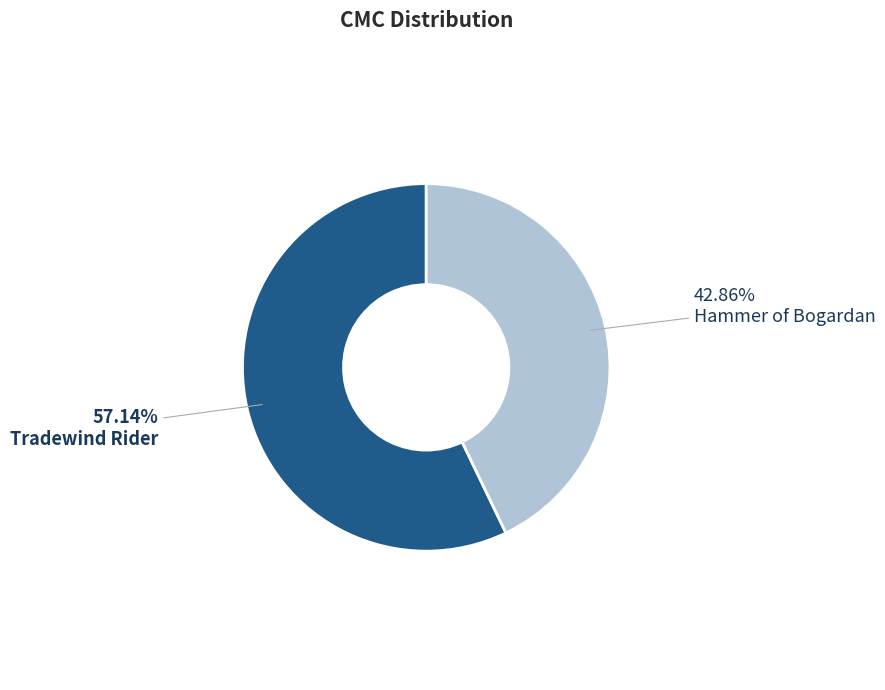

Which slice represents more than half of the pie?

Tradewind Rider